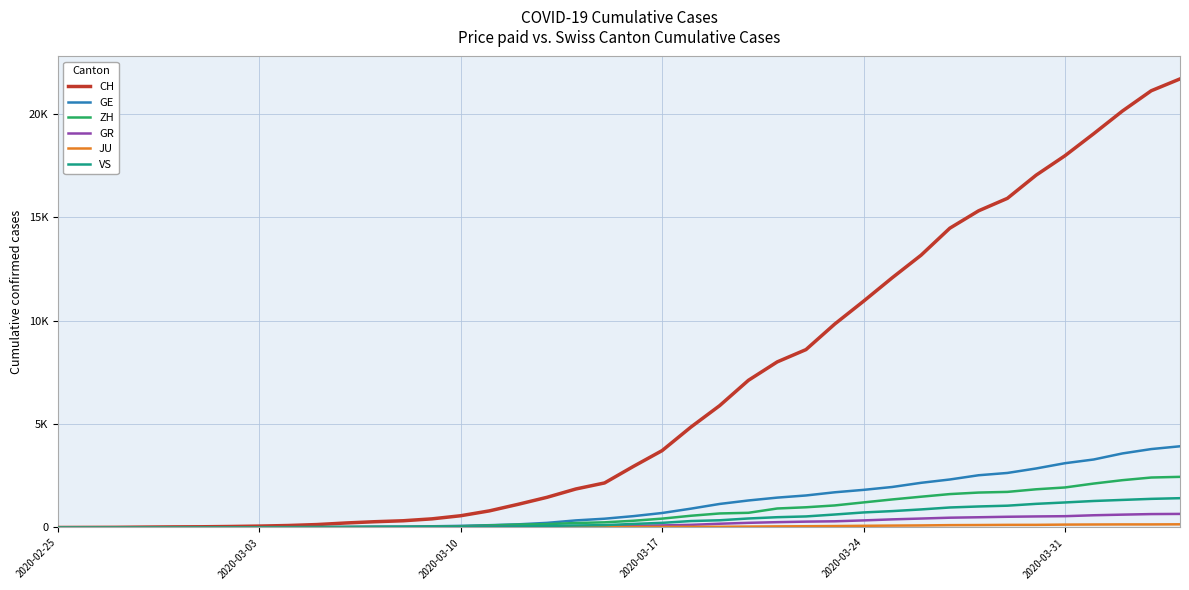

Does the chart have visible grid lines?

Yes